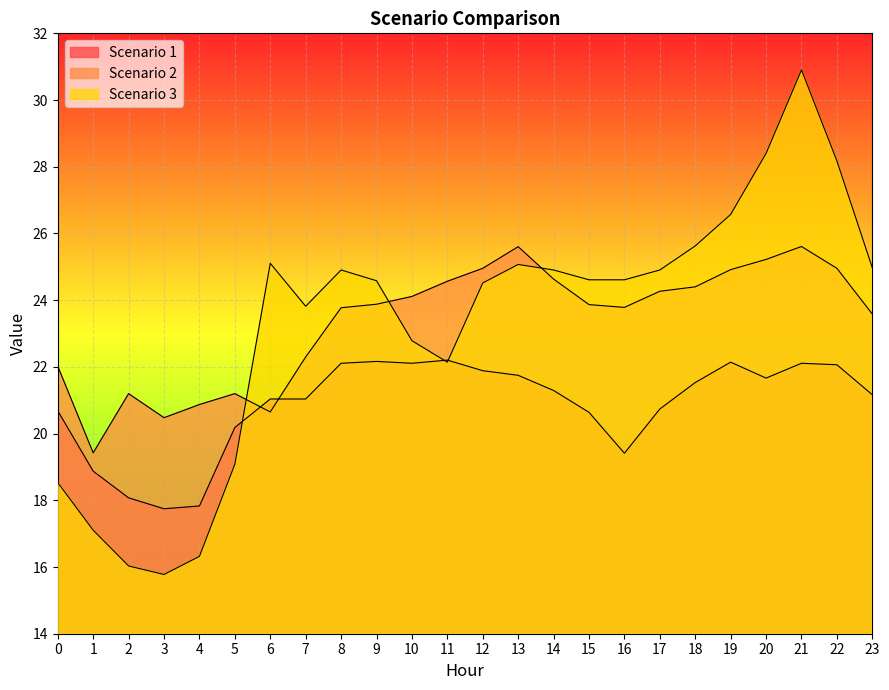

How many data points in Scenario 3 are less than 24?

9